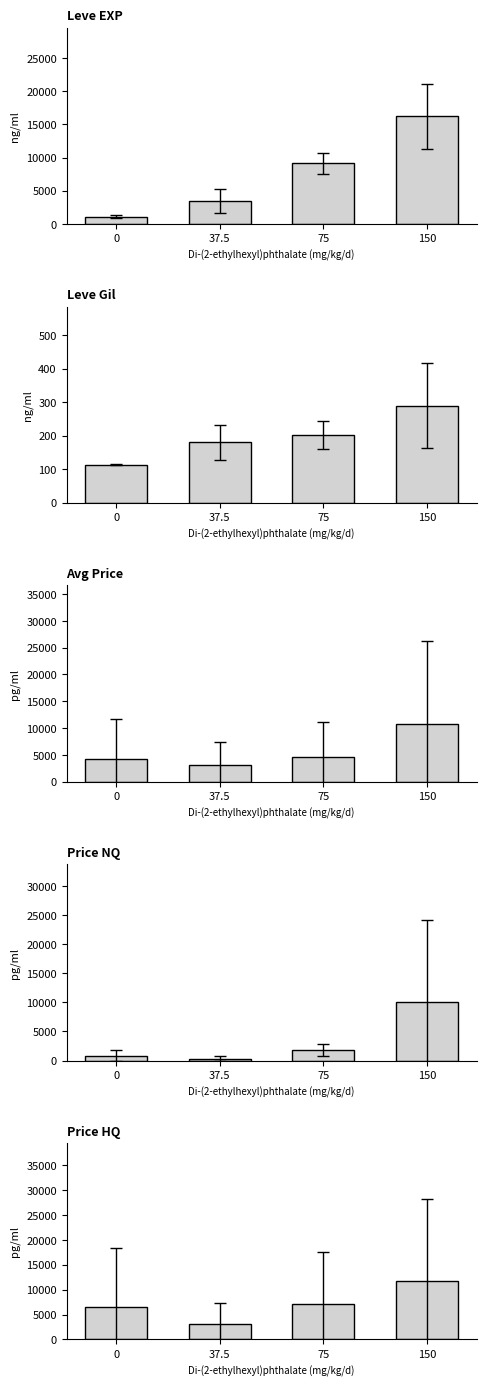

Which series changed the most between 0 and 75?

Leve EXP